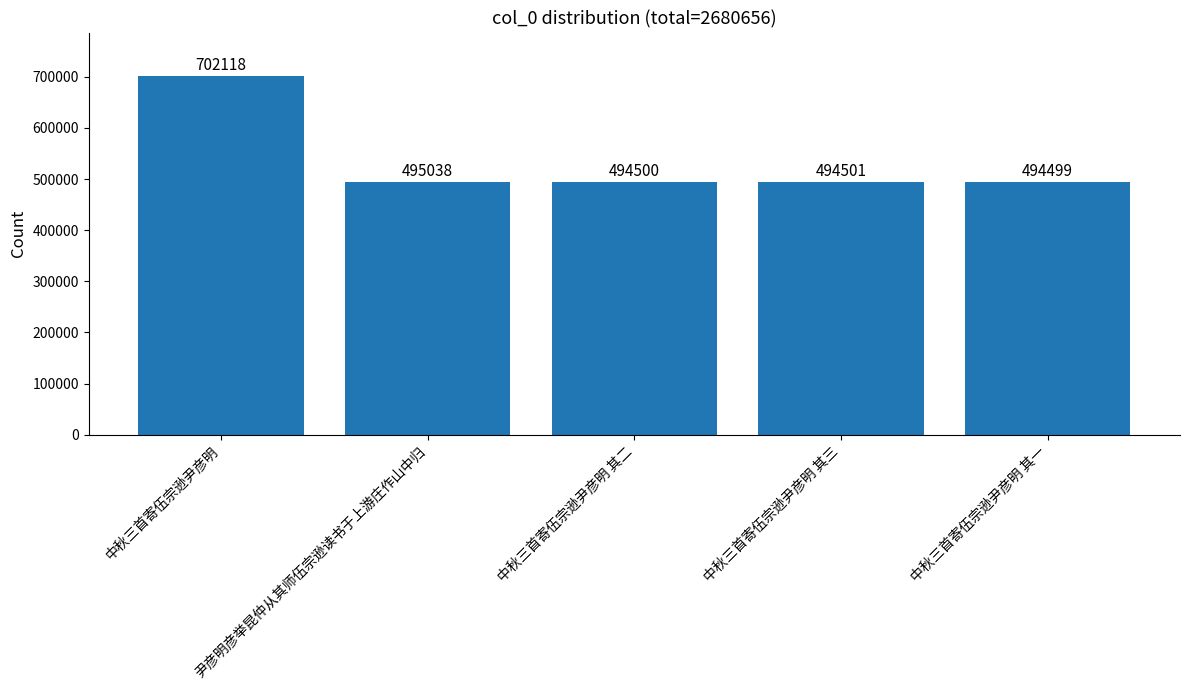

What is the greatest value displayed?

702118